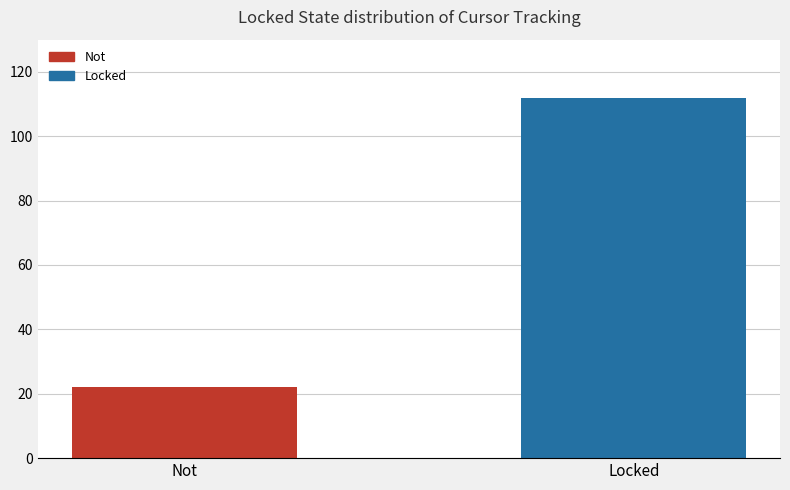

At which category does the chart reach its peak across all series?

Locked